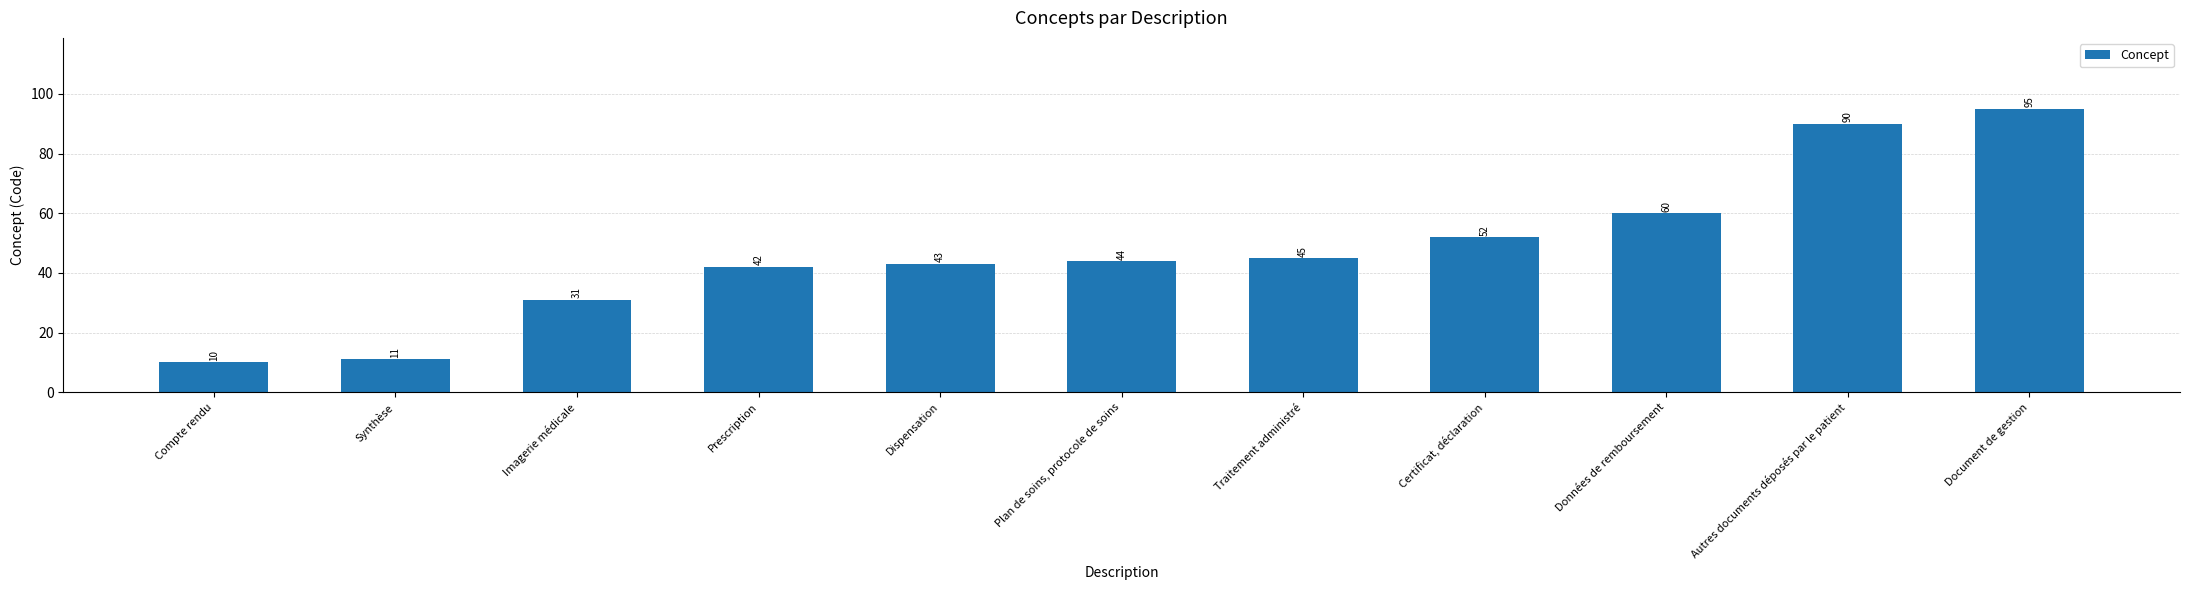

At which category does the chart reach its minimum across all series?

Compte rendu